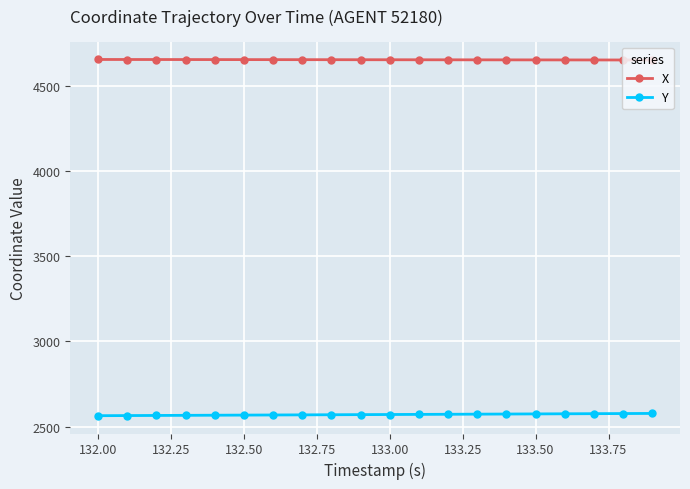

What is the sum of all Y values?

51405.5